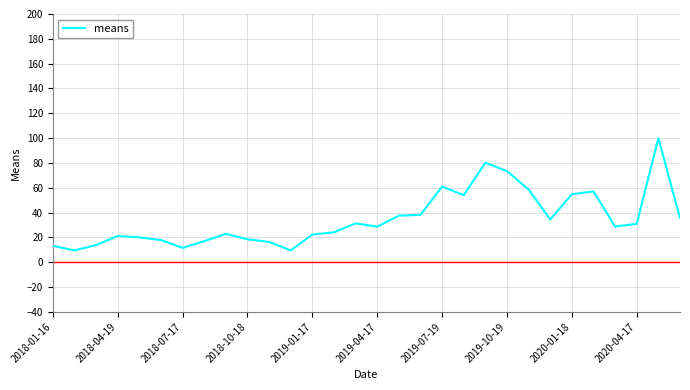

What is the difference between the maximum and minimum values?

90.5